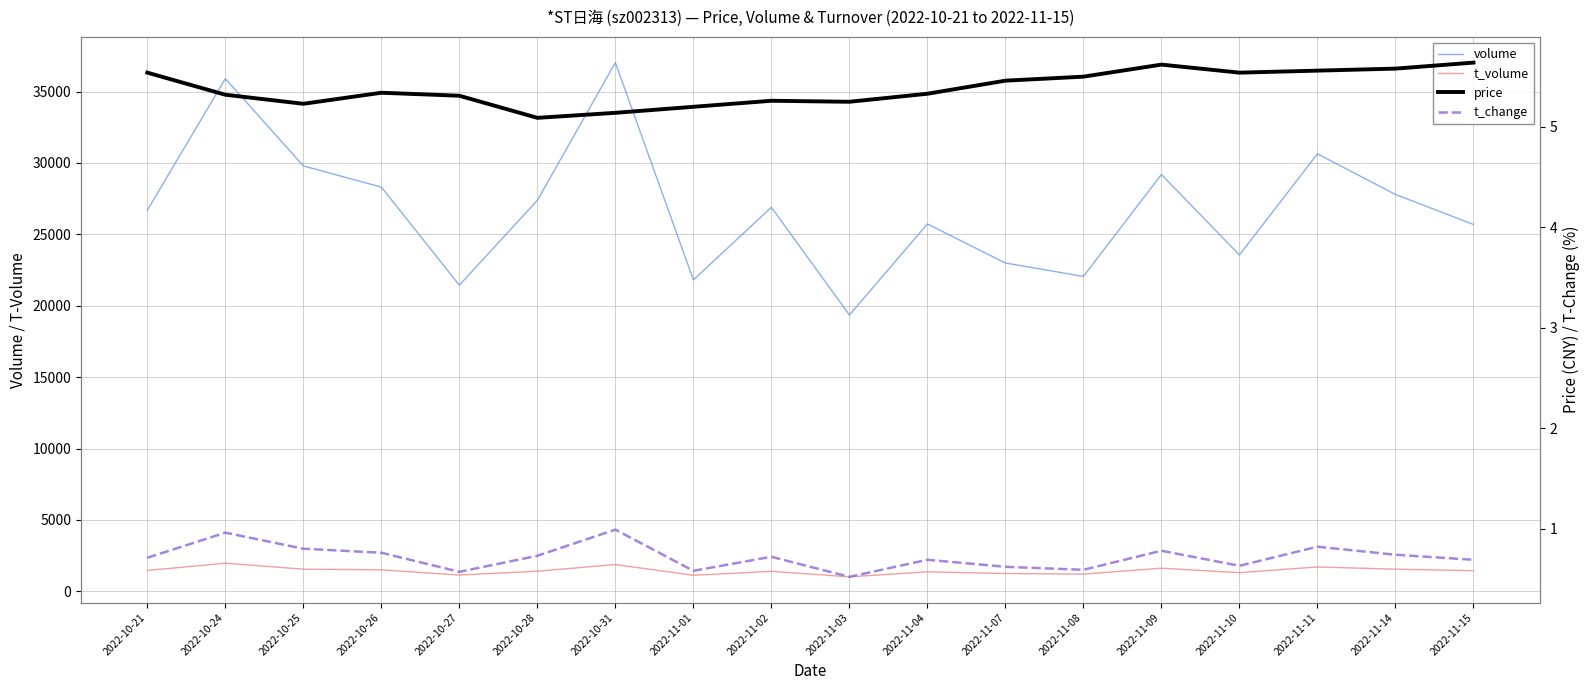

Where is the first local maximum for t_change?

2022-10-24